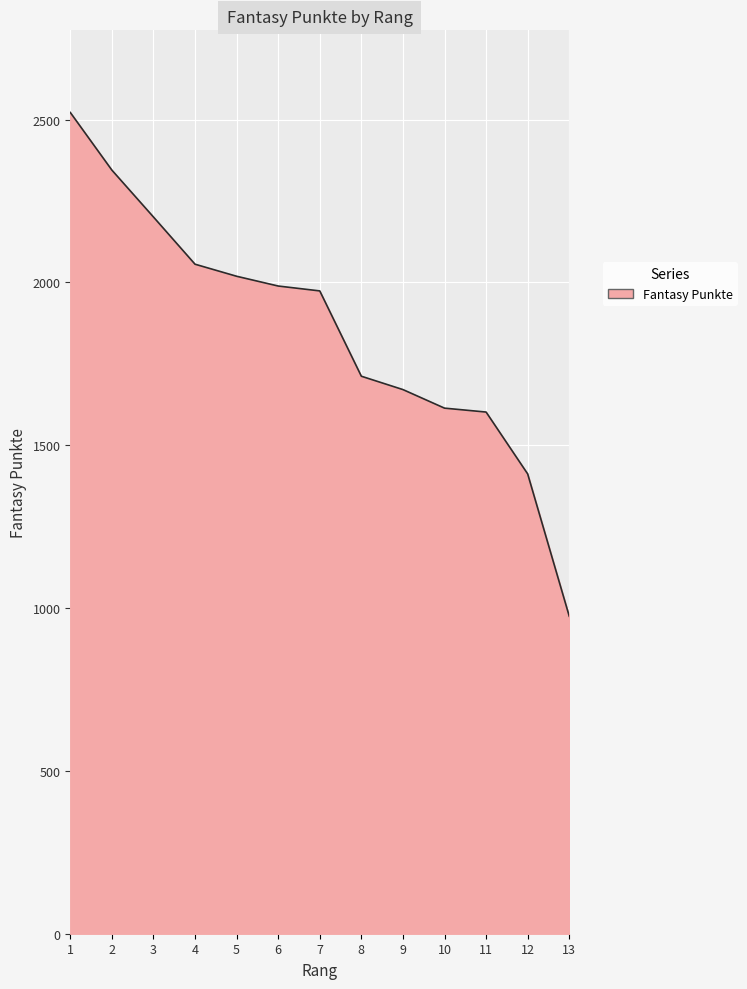

What is the minimum value shown in the chart?

975